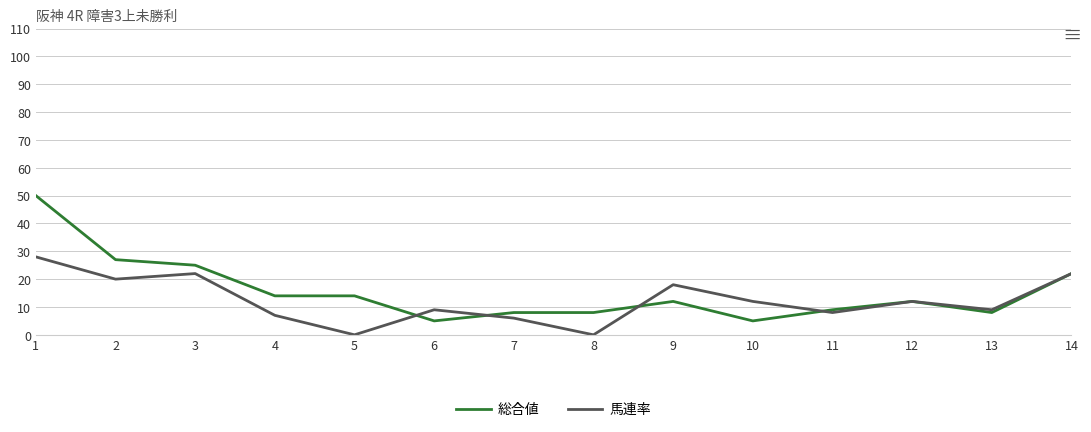

List the series in order of their peak value, highest first.

総合値, 馬連率